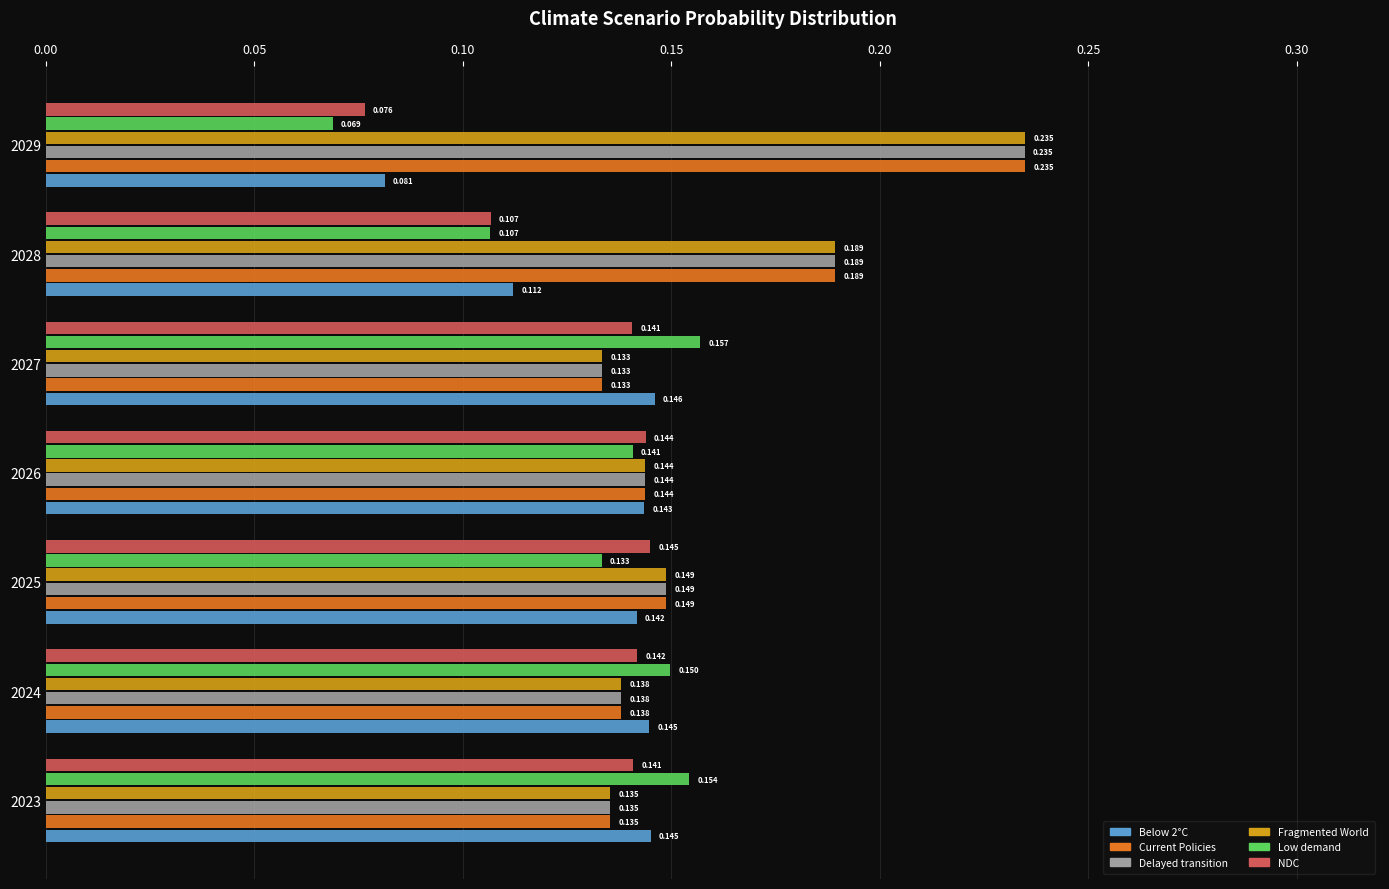

Where is Delayed transition nearest to the value 0?

2027